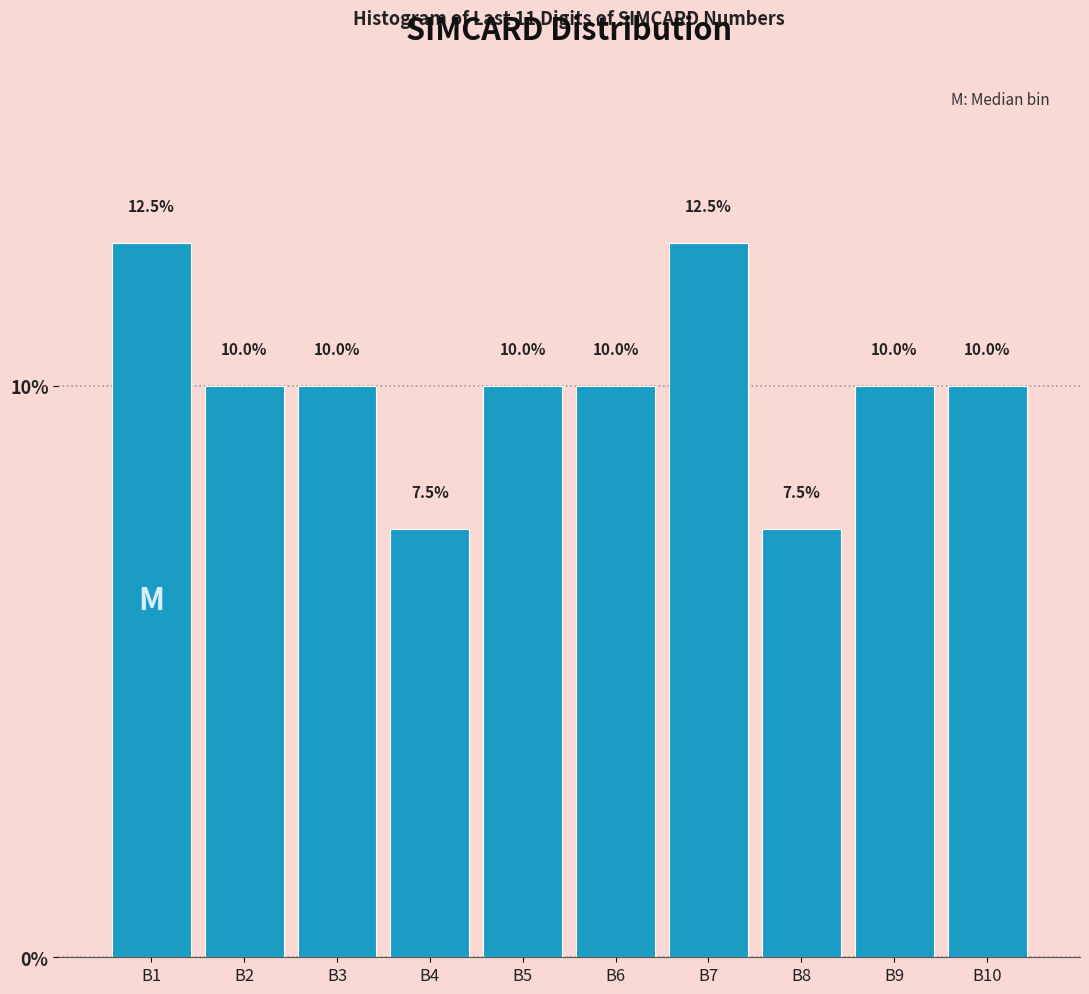

Reading left to right, transcribe all the data shown in this chart.

12.5	10.0	10.0	7.5	10.0	10.0	12.5	7.5	10.0	10.0